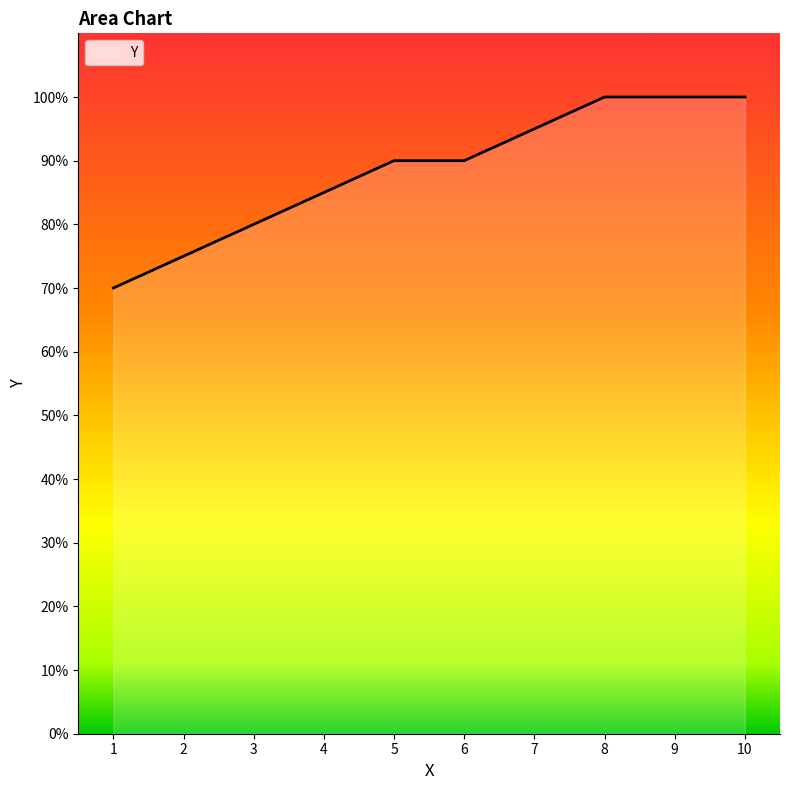

Reading left to right, list all the values displayed in this chart.

1=70	2=75	3=80	4=85	5=90	6=90	7=95	8=100	9=100	10=100